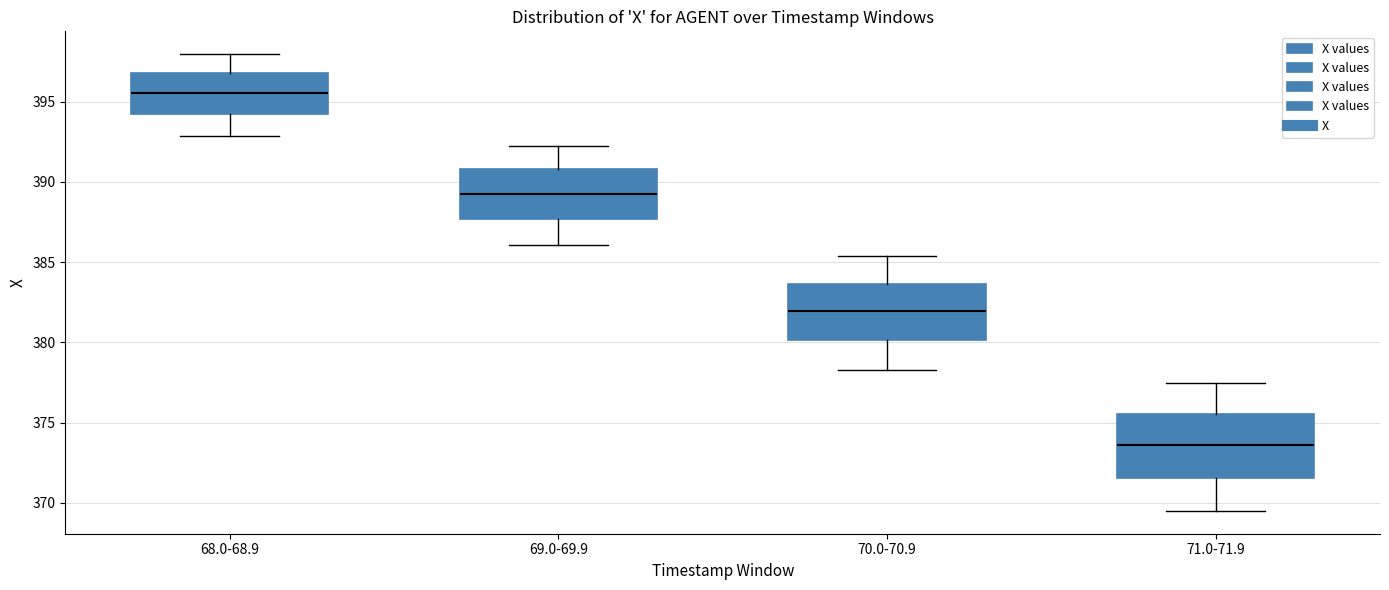

Reading left to right, transcribe this box plot: for each box, give where its median line is, the range the box spans, and where its two whiskers end, as read against the y-axis. The values are not printed on the chart, so give them approximately, as read against the axis.

68.0-68.9: median 395.5, box 394.5 to 397.0, whiskers 393.0 to 398.0
69.0-69.9: median 389.5, box 387.5 to 391.0, whiskers 386.0 to 392.0
70.0-70.9: median 382.0, box 380.0 to 383.5, whiskers 378.5 to 385.5
71.0-71.9: median 373.5, box 371.5 to 375.5, whiskers 369.5 to 377.5